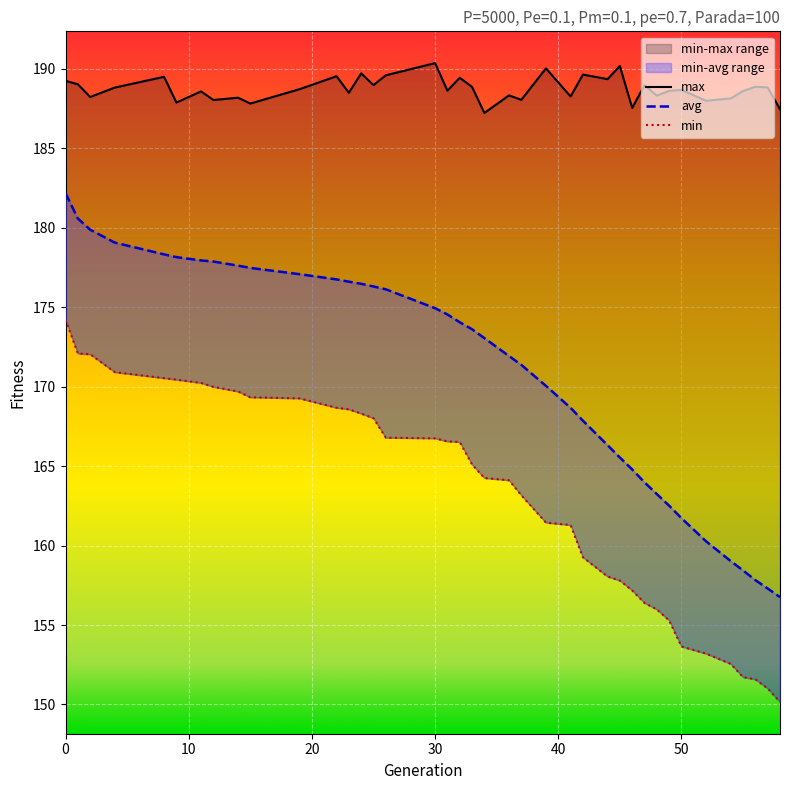

The min series shows 64.8 at 44. True or false?

False